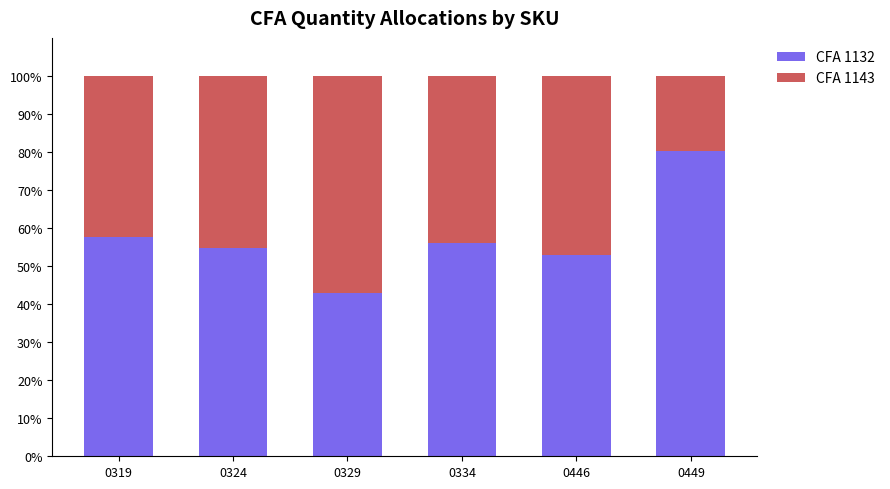

What is the difference between the CFA 1132 values at 0319 and 0329?

14.8